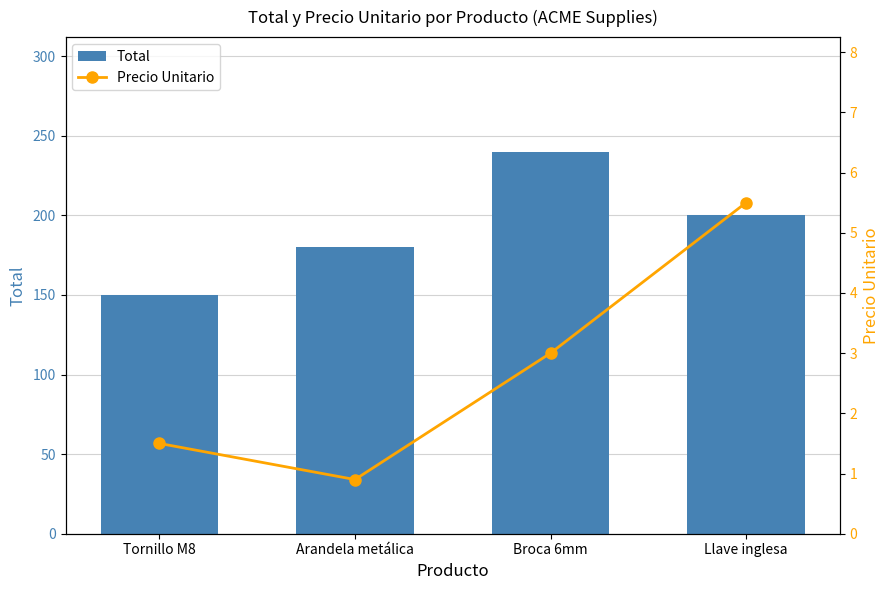

Which series has the largest total across all categories?

Total